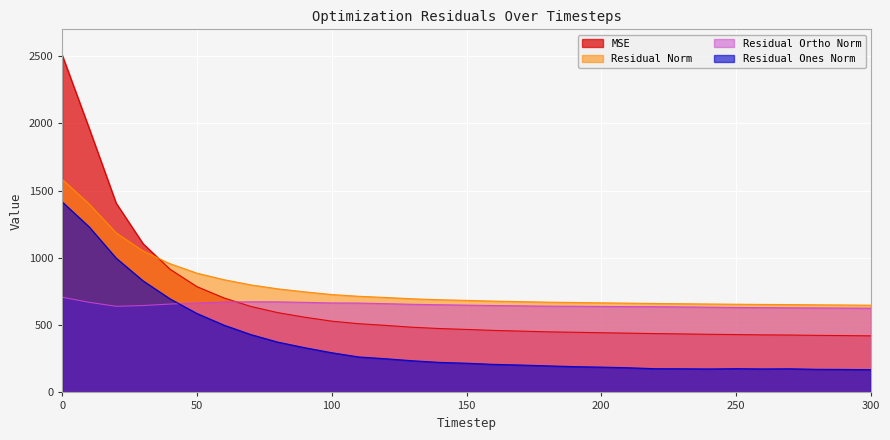

Reading left to right, what are all the values shown in this chart?

mse: 0=2508.0	10=1963.9	20=1407.8	30=1105.9	40=915.8	50=786.4	60=702.7	70=639.2	80=593.4	90=559.2	100=530.0	110=511.1	120=498.5	130=484.8	140=475.0	150=468.5	160=461.1	170=456.0	180=450.6	190=447.4	200=443.9	210=440.9	220=437.5	230=435.1	240=432.3	250=430.2	260=427.9	270=426.7	280=424.3	290=422.8	300=420.8
res_ones_norm: 0=1416.5	10=1230.9	20=998.9	30=829.8	40=695.7	50=586.9	60=500.5	70=430.1	80=374.1	90=332.5	100=295.2	110=263.8	120=250.6	130=235.5	140=223.4	150=217.3	160=208.8	170=203.8	180=197.6	190=192.0	200=188.2	210=183.5	220=176.5	230=176.0	240=174.6	250=176.7	260=174.8	270=175.9	280=171.9	290=170.9	300=169.2
res_ortho_norm: 0=708.1	10=670.0	20=640.2	30=646.1	40=657.1	50=664.8	60=672.5	70=673.9	80=673.4	90=669.8	100=665.4	110=664.5	120=660.1	130=655.2	140=652.0	150=649.0	160=646.2	170=643.8	180=641.5	190=640.8	200=639.2	210=638.1	220=637.4	230=635.7	240=633.9	250=631.7	260=630.4	270=629.1	280=628.3	290=627.3	300=626.2
residual_norm: 0=1583.7	10=1401.4	20=1186.5	30=1051.6	40=957.0	50=886.8	60=838.3	70=799.5	80=770.3	90=747.8	100=728.0	110=714.9	120=706.0	130=696.2	140=689.2	150=684.4	160=679.1	170=675.3	180=671.3	190=668.9	200=666.3	210=664.0	220=661.4	230=659.6	240=657.5	250=655.9	260=654.2	270=653.3	280=651.4	290=650.2	300=648.7